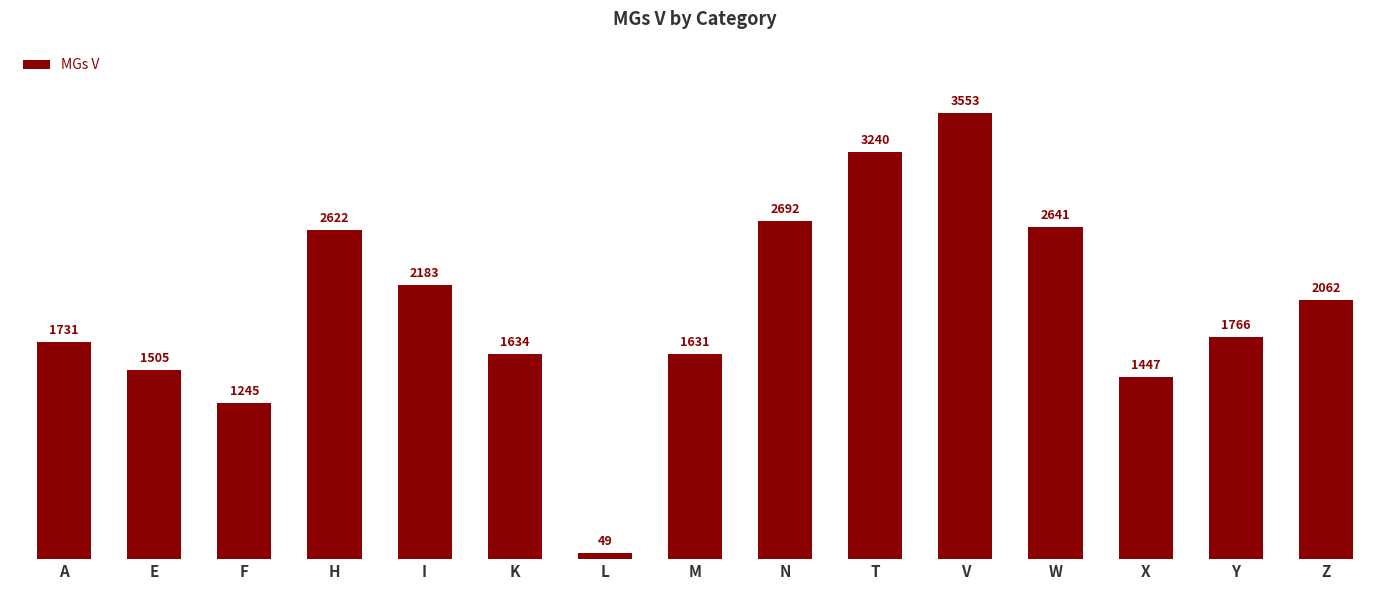

The chart shows a value of 518 at X. True or false?

False